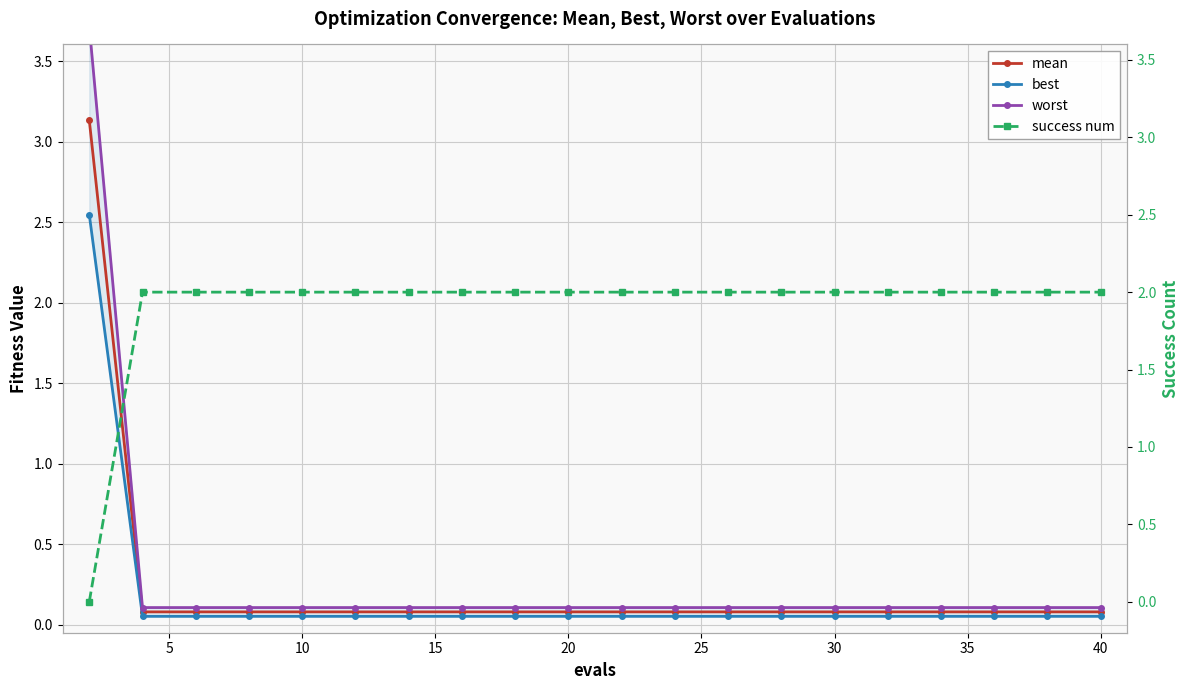

What is the difference between the maximum and minimum values in the success num series?

2.0